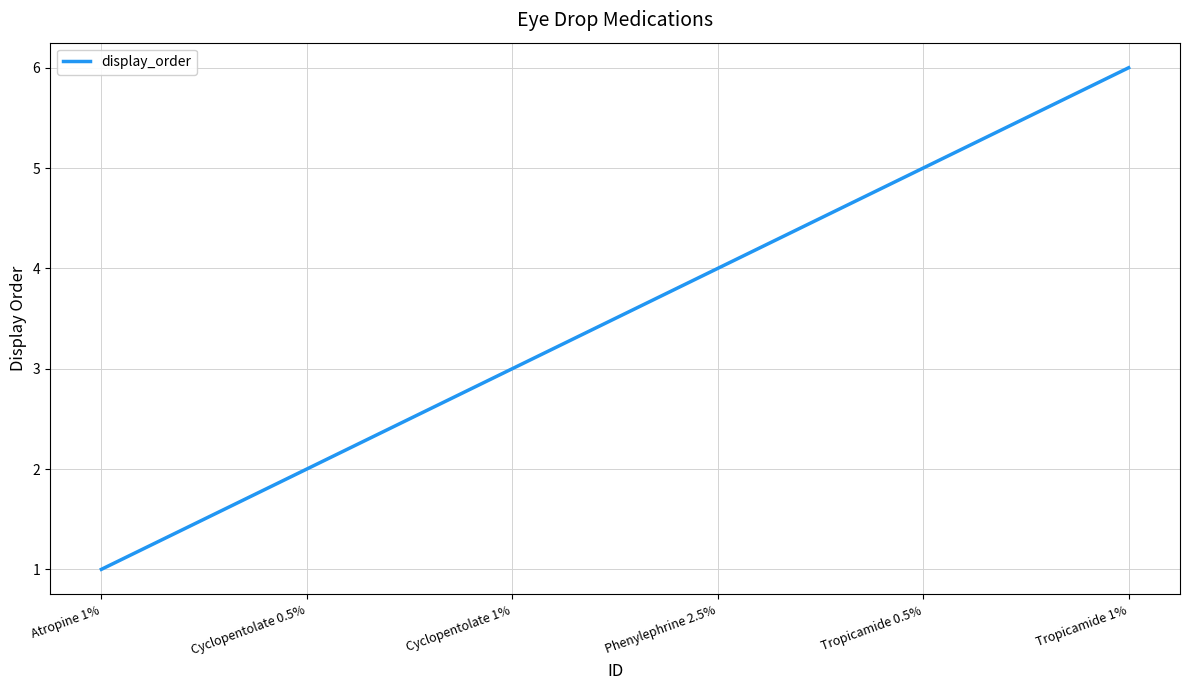

What is the sum of all values?

21